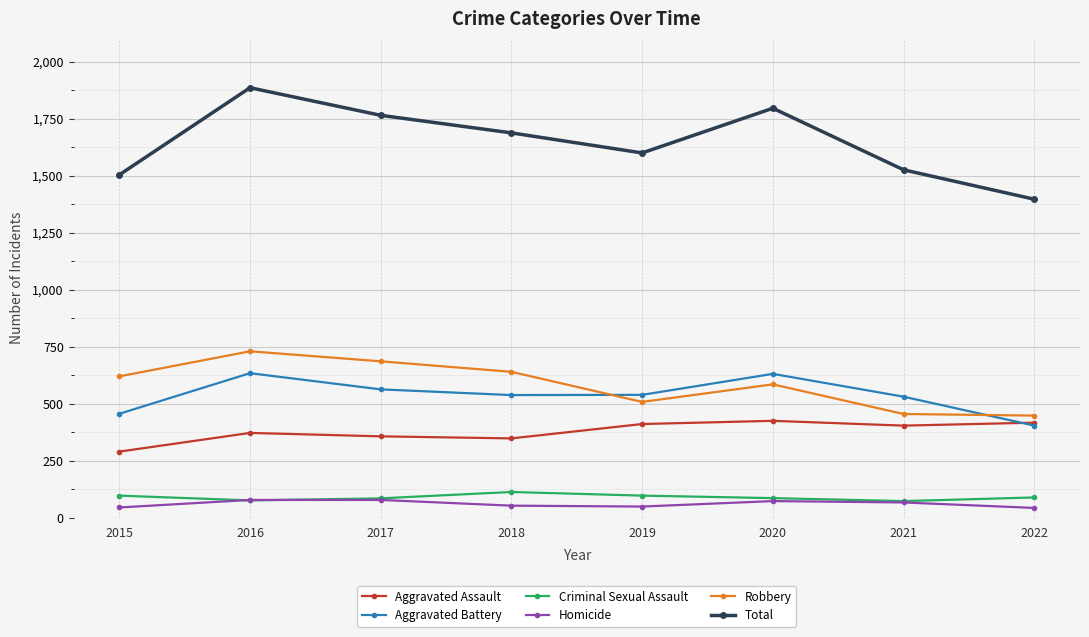

What is the difference between the Homicide values at 2020 and 2022?

30